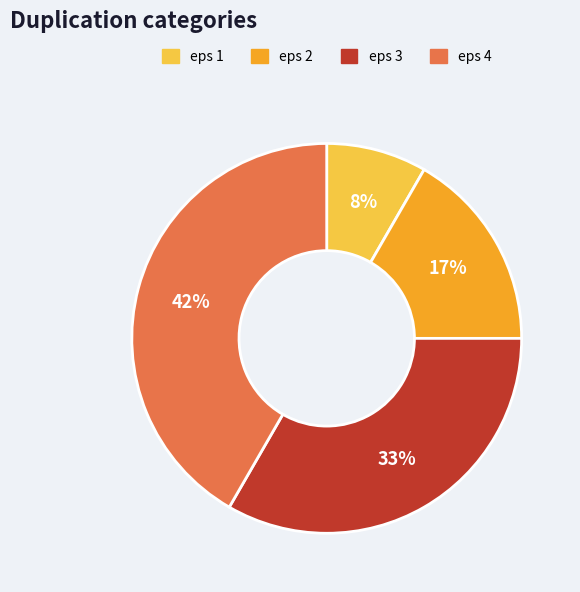

Approximately how many times larger is the value at eps 1 compared to eps 2?

0.5